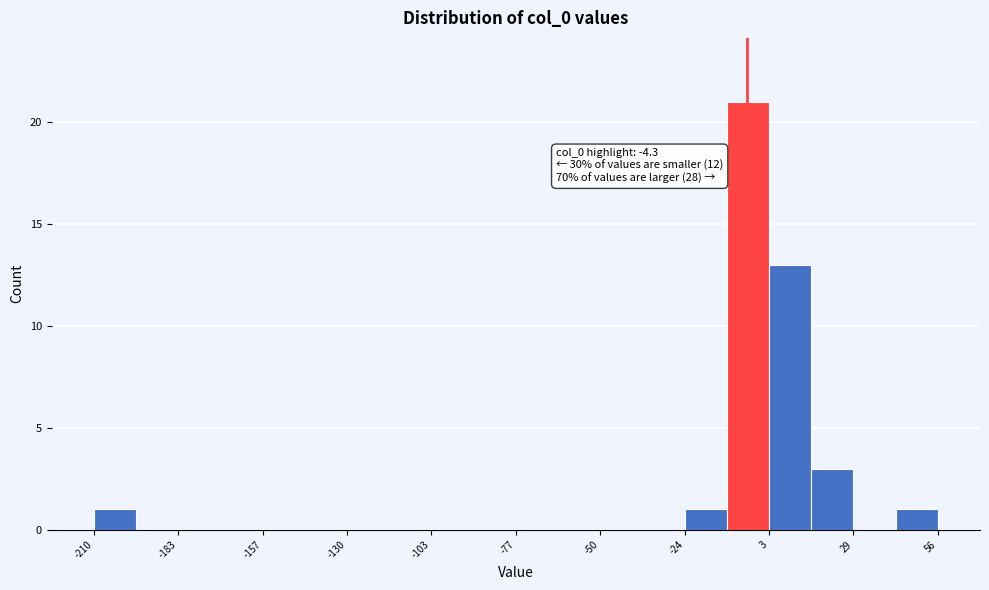

Around what value on the x-axis is the tallest bar? Give the approximate position of its centre, as read against the axis.

-5